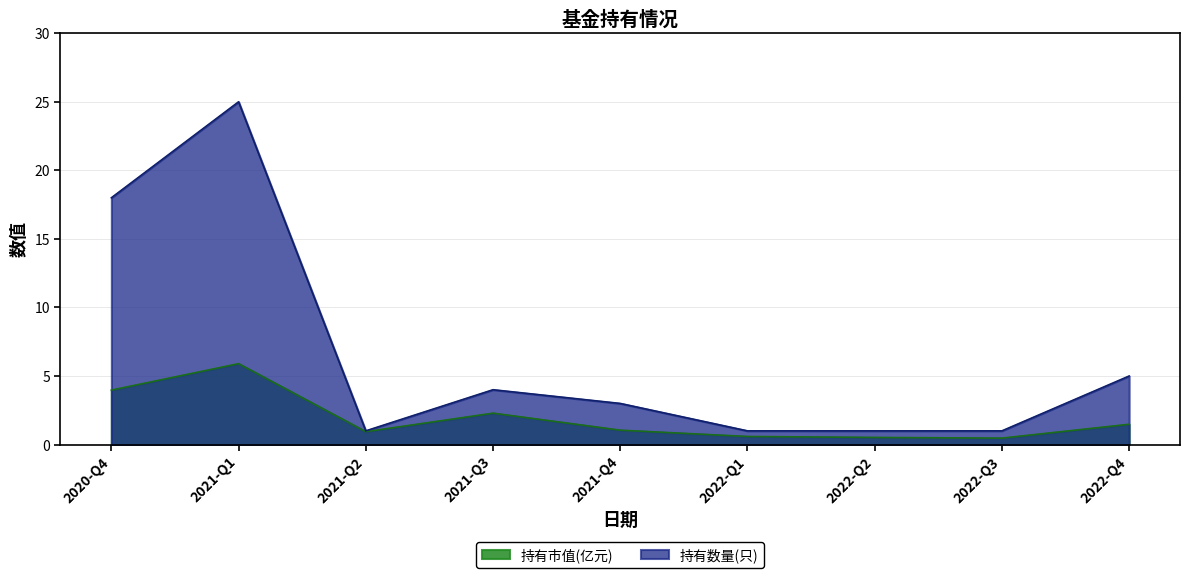

At which label does 持有市值(亿元) reach its minimum?

2022-Q3